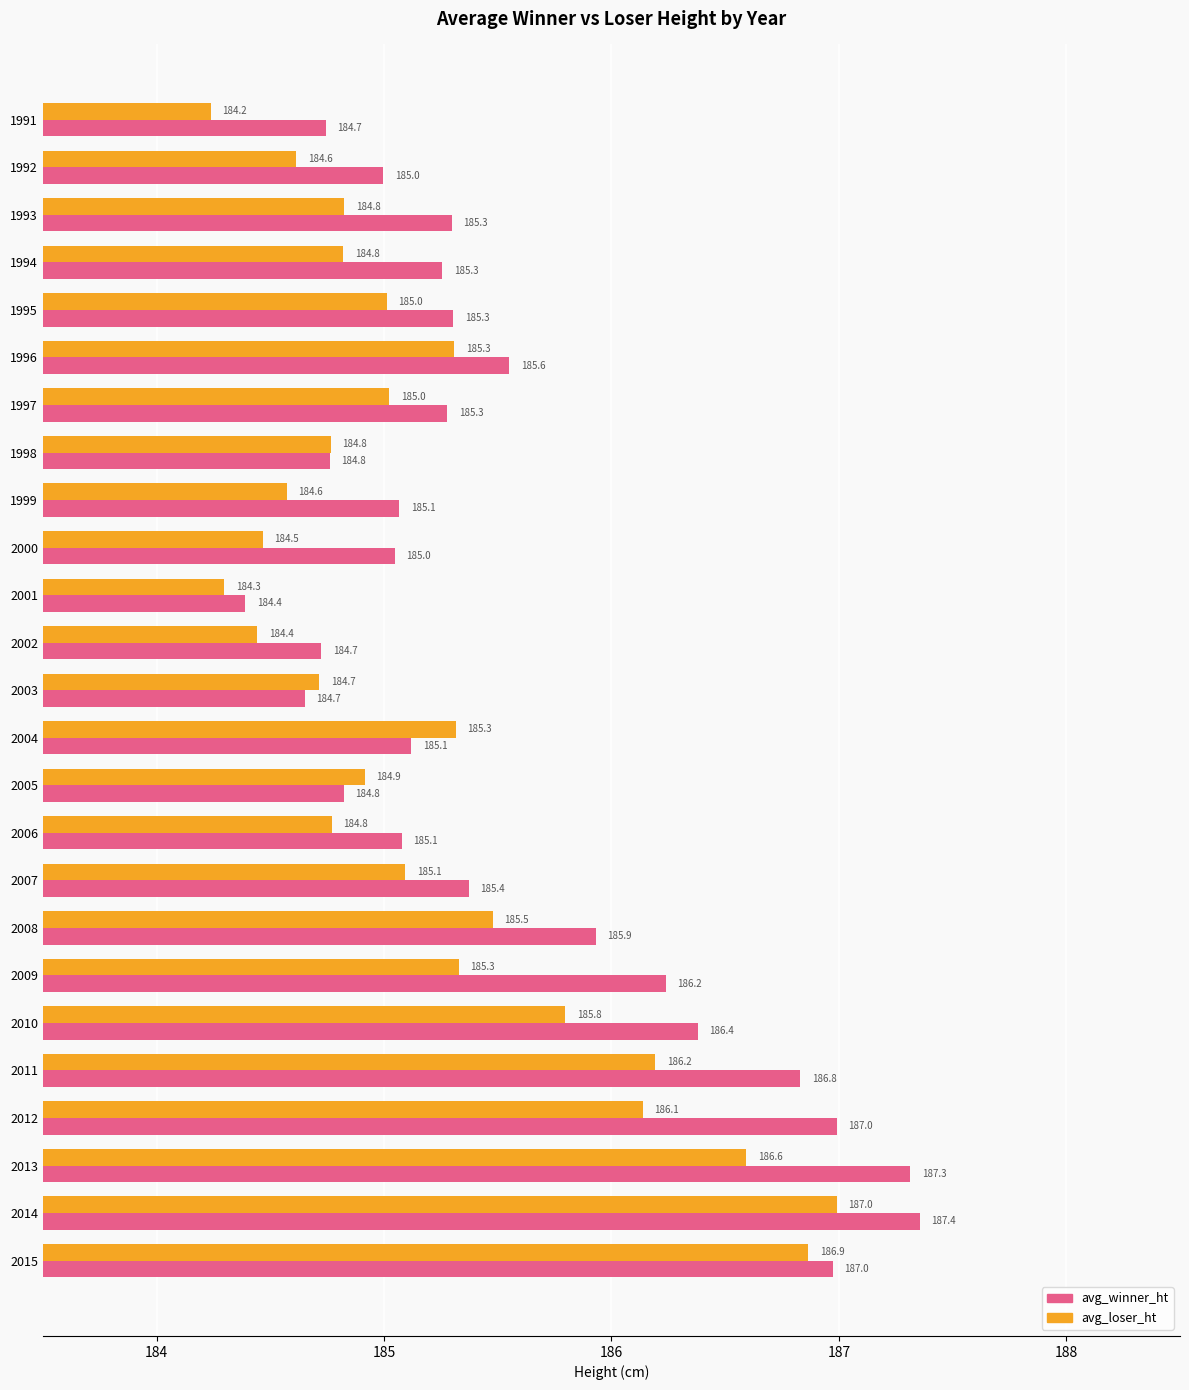

Where is avg_winner_ht nearest to the value 185?

1992